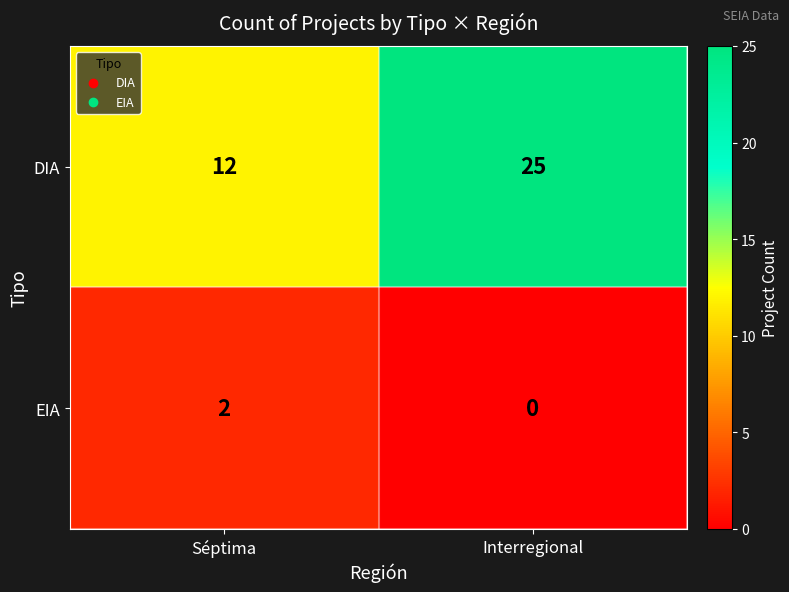

Reading left to right, extract all data points from this chart.

DIA: Séptima=12	Interregional=25
EIA: Séptima=2	Interregional=0